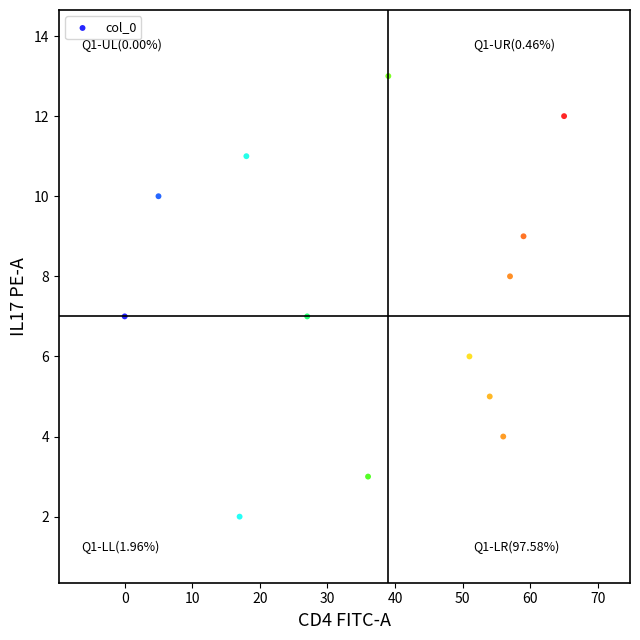

What is the range of X values (max minus min)?

65